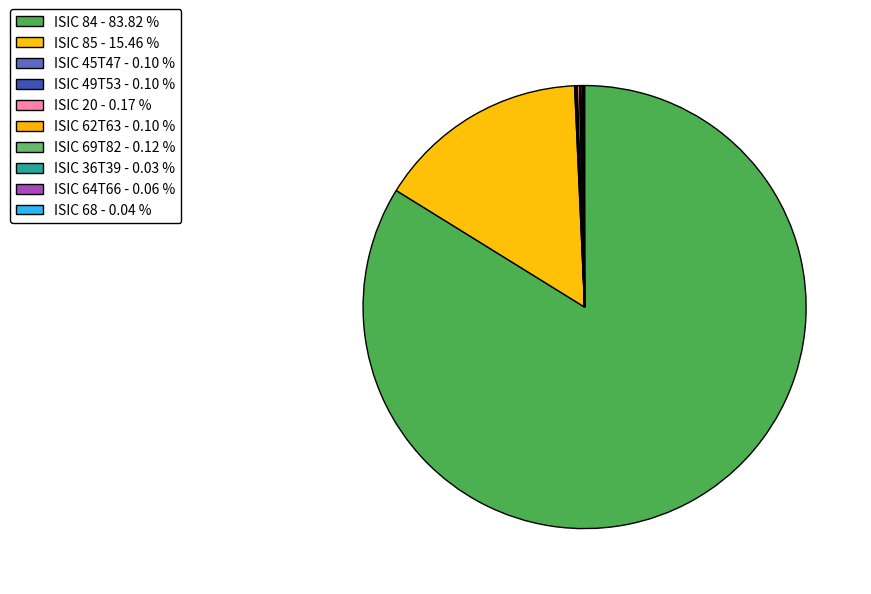

What is the change in value from ISIC 85 to ISIC 62T63?

-388656163689.5